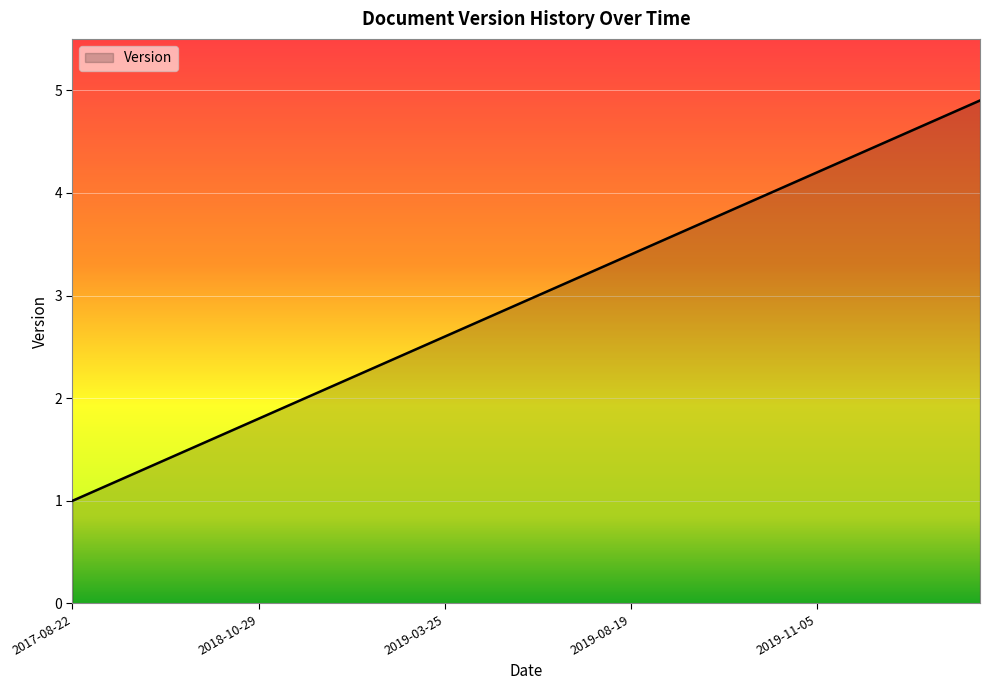

What is the average value?

3.0